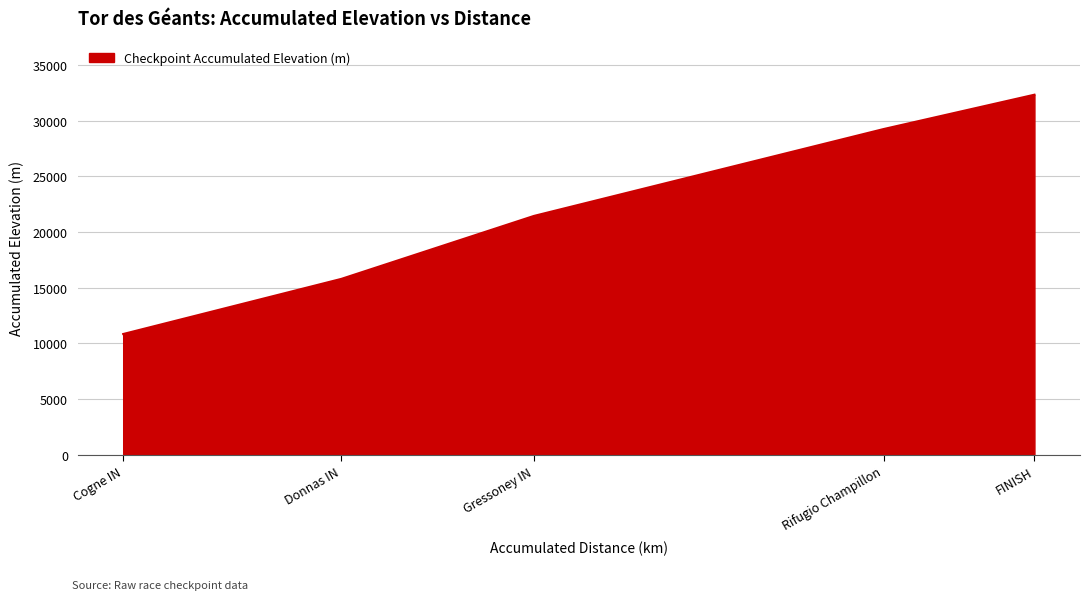

Which label corresponds to the largest value in the chart?

FINISH